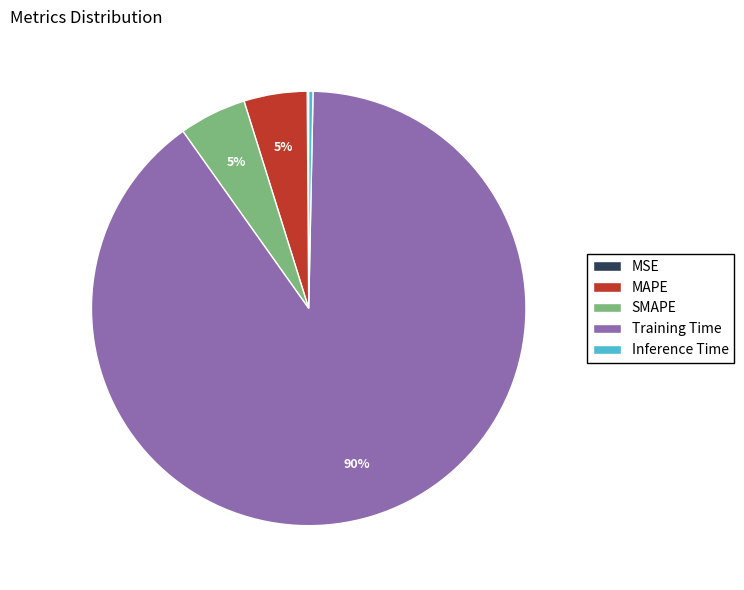

Between Inference Time and Training Time, which is larger?

Training Time